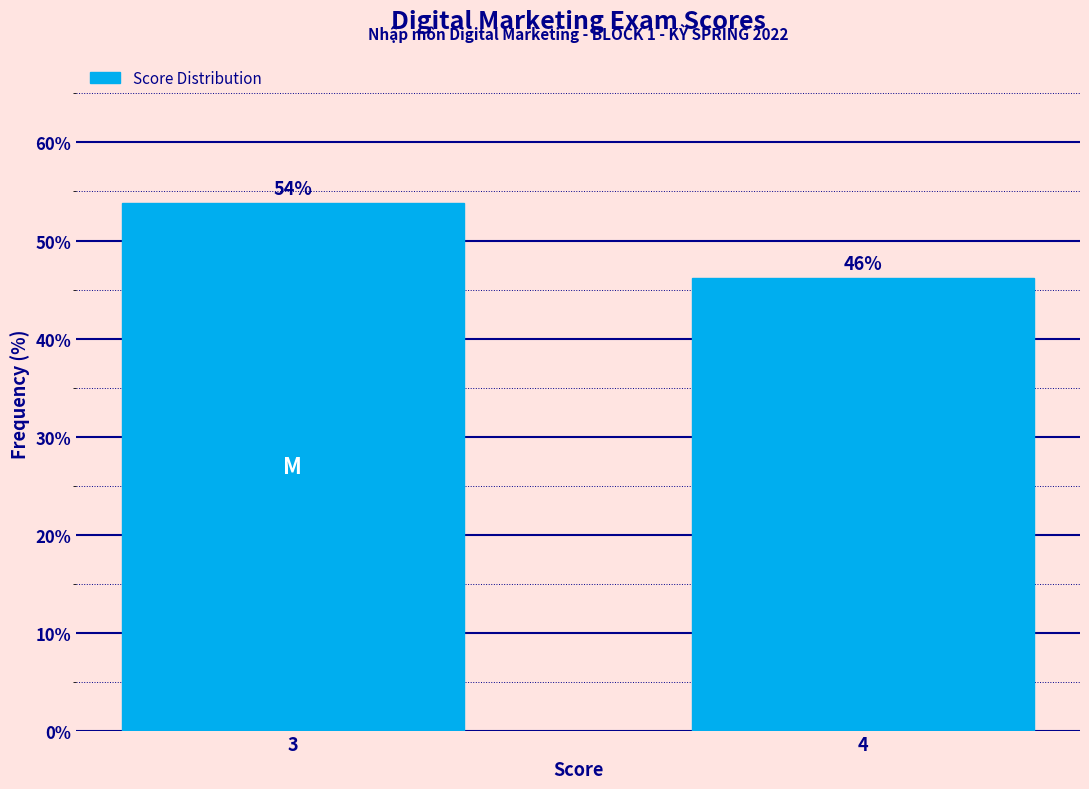

Read the value at 4.

46.2